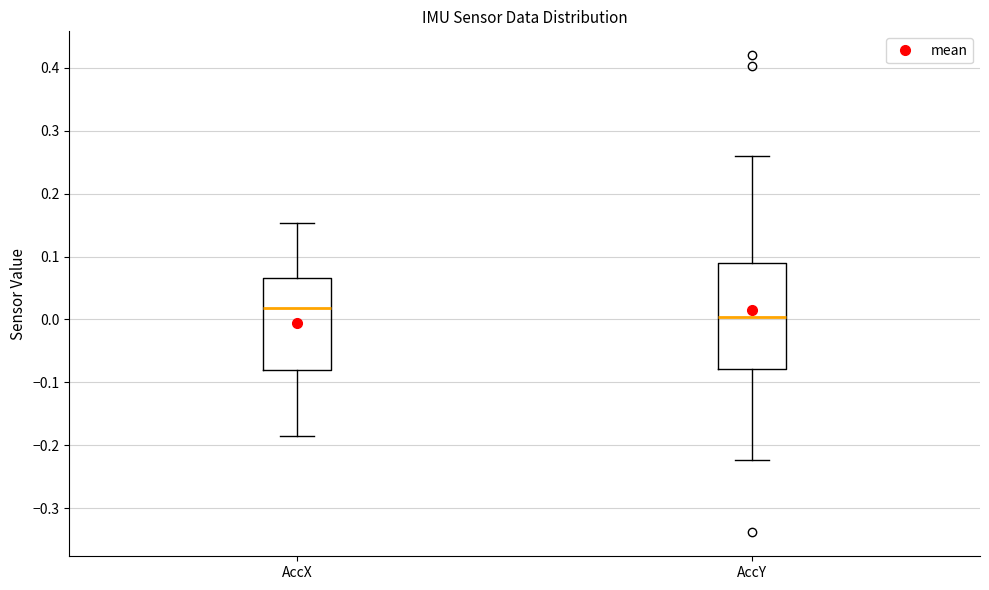

Comparing the boxes themselves (not the whiskers), which one is the tallest?

AccY